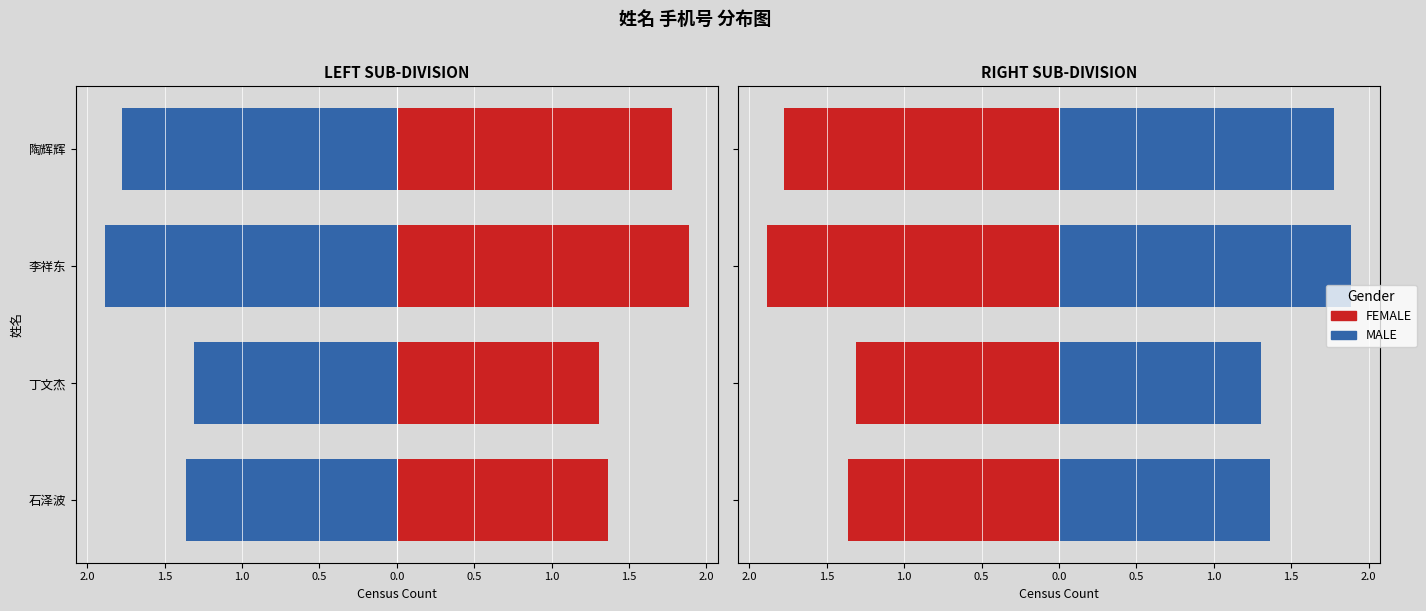

Reading right to left, what are all the values shown in this chart?

FEMALE: -1.8	-1.9	-1.3	-1.4
MALE: 1.8	1.9	1.3	1.4